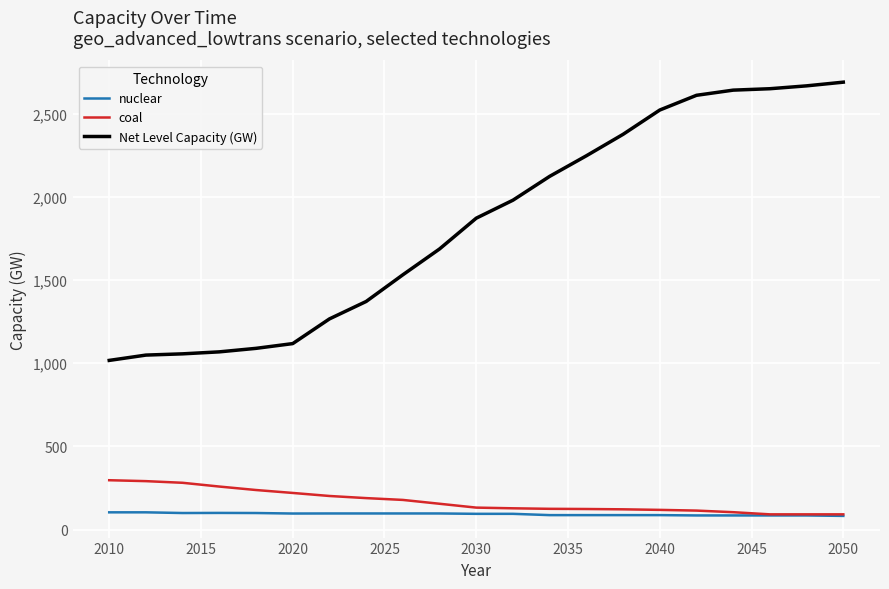

What is the highest value of the nuclear series?

103.7